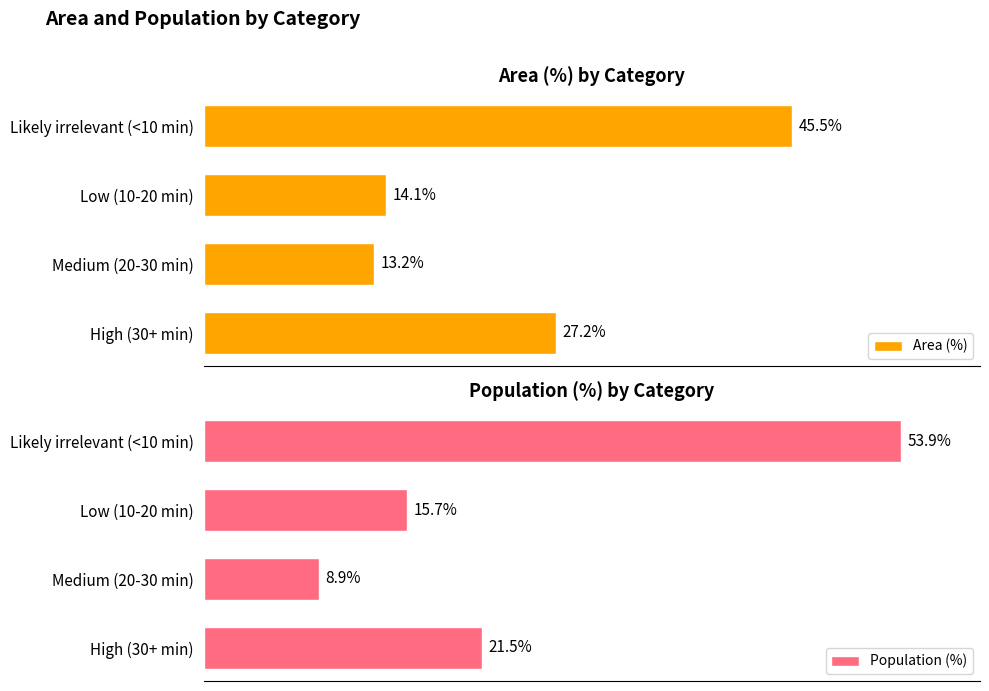

List the labels in order of Area (%) value, smallest first.

Medium (20-30 min), Low (10-20 min), High (30+ min), Likely irrelevant (<10 min)